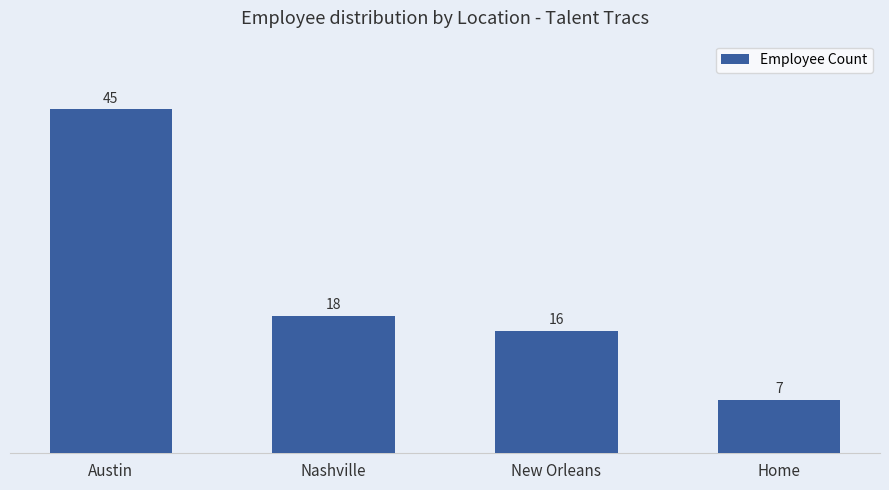

Reading left to right, what are all the values shown in this chart?

Austin=45	Nashville=18	New Orleans=16	Home=7